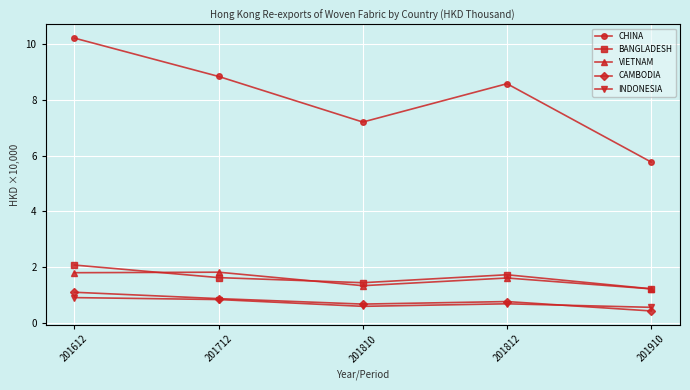

At which category does CAMBODIA reach its first local peak?

201812